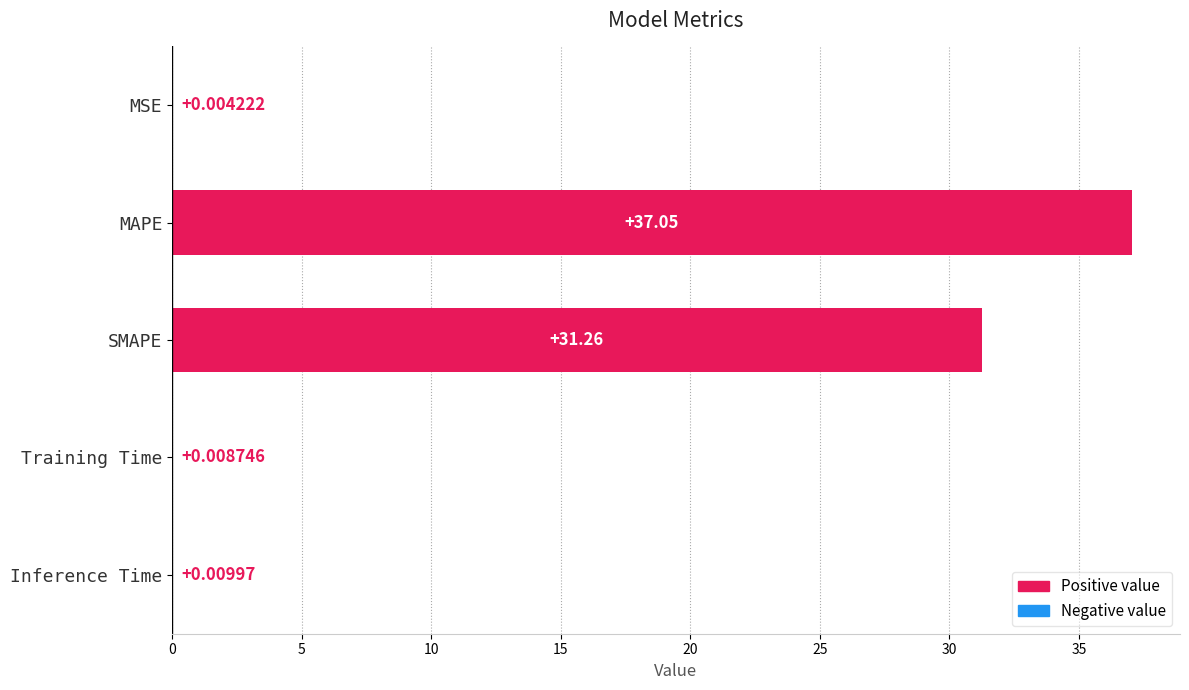

What is the maximum value shown in the chart?

37.0